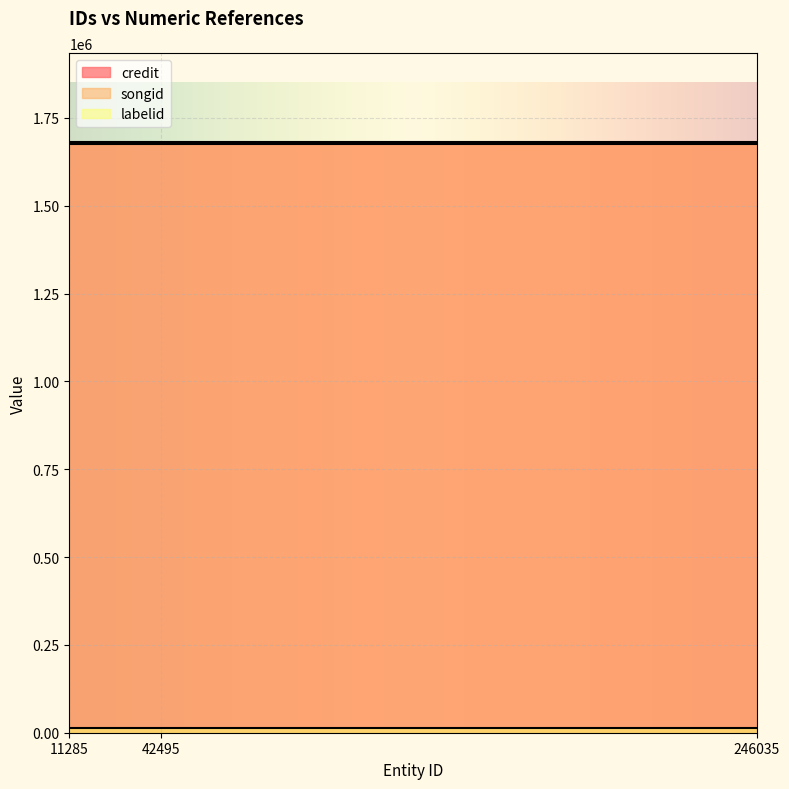

What is the value of the credit point at the 1st from the left?

1682463